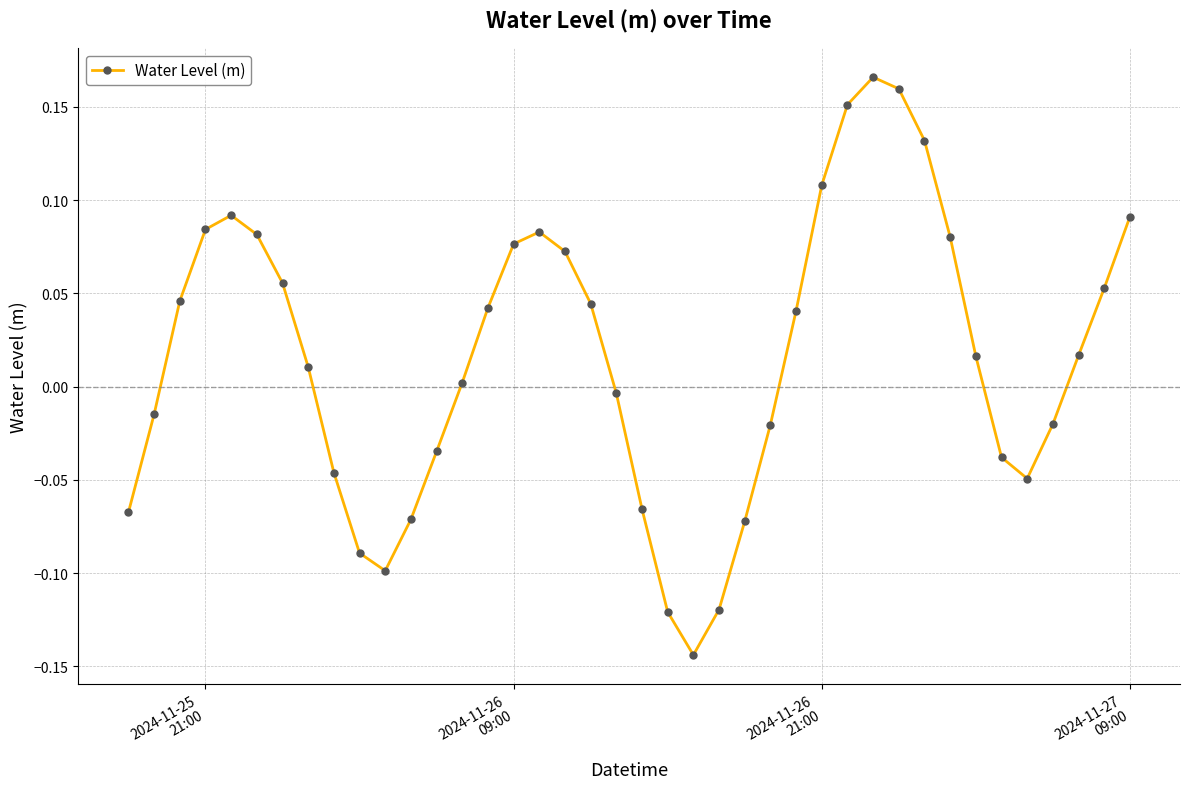

What is the difference between the second highest and second lowest values?

0.3